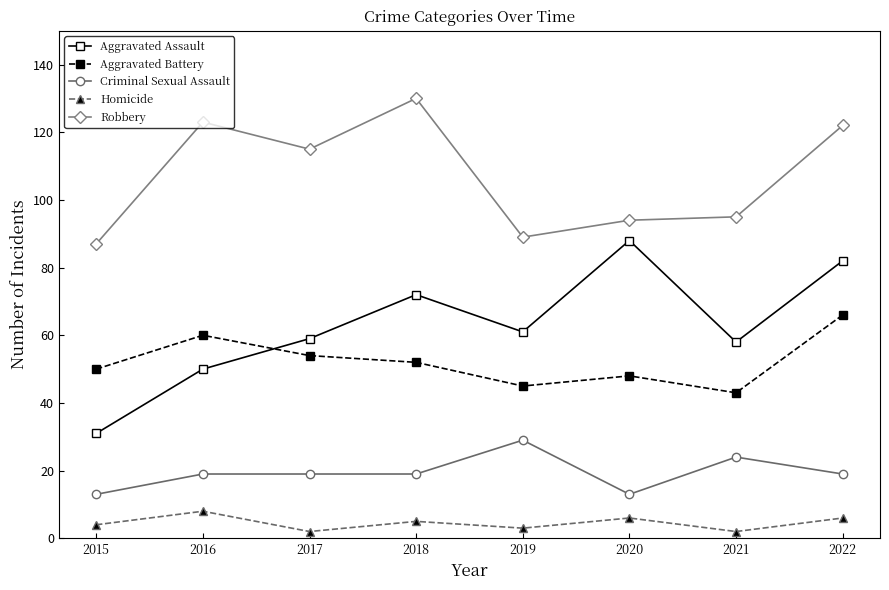

Rank the series by their maximum value, from lowest to highest.

Homicide, Criminal Sexual Assault, Aggravated Battery, Aggravated Assault, Robbery